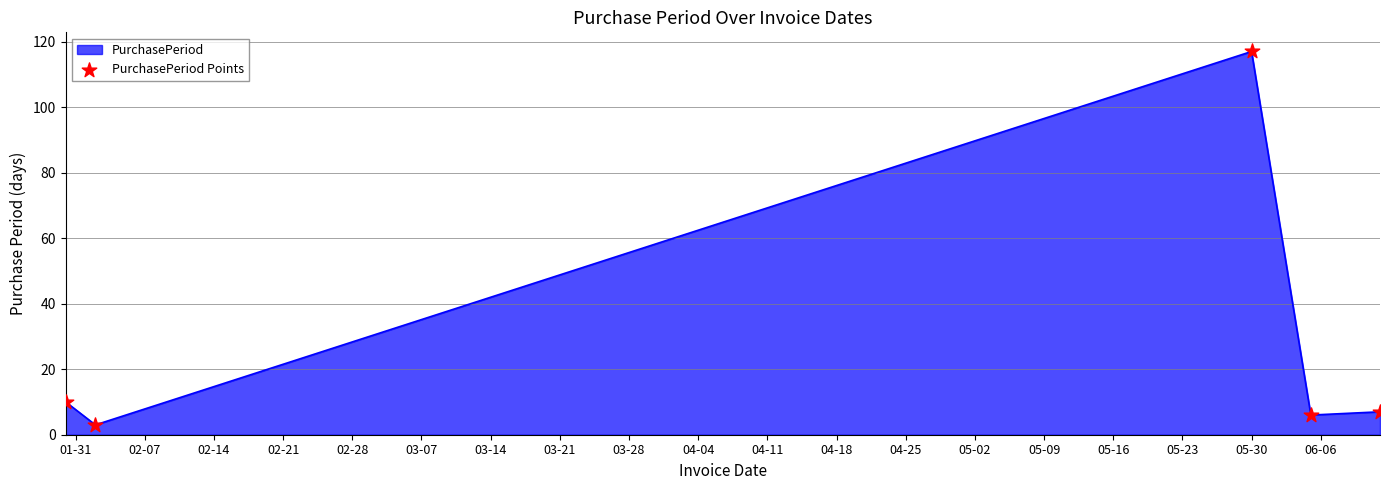

True or false: there are more than 0 points higher than both neighbors.

True